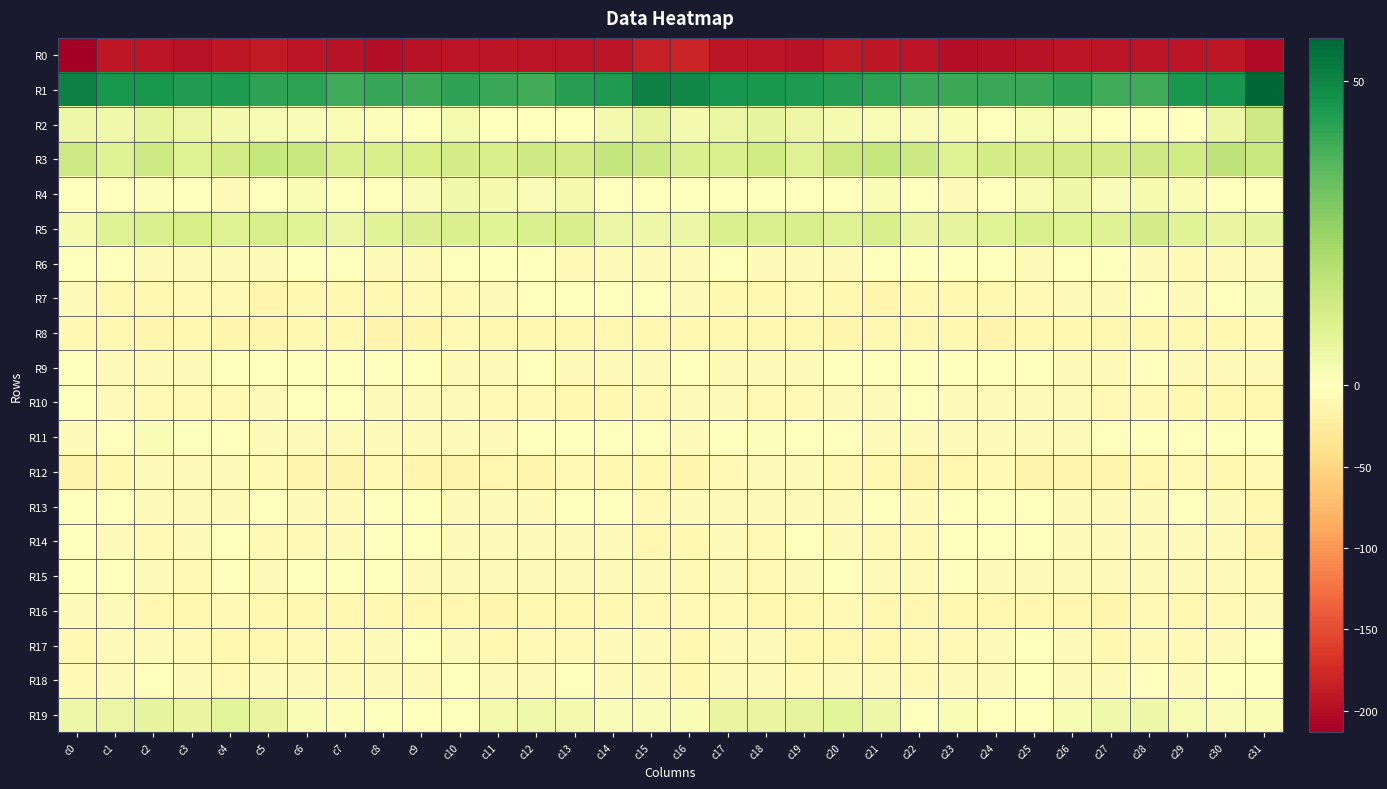

At which category is the sum across all series the highest?

c17